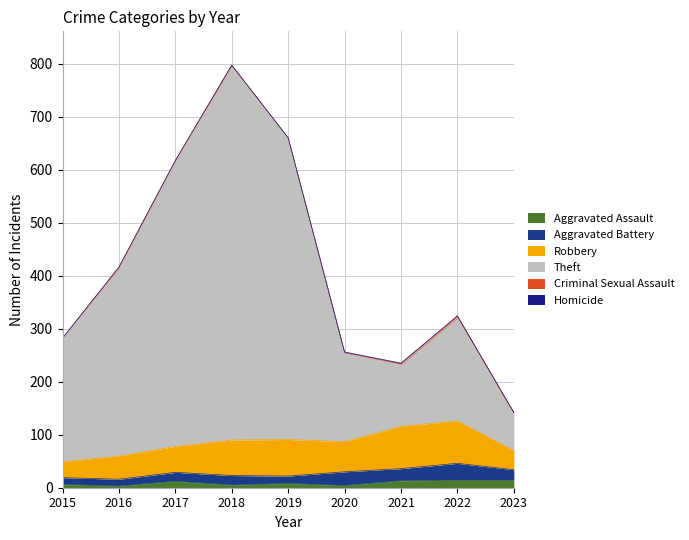

What is the sum of the Robbery values at 2022 and 2017?

129